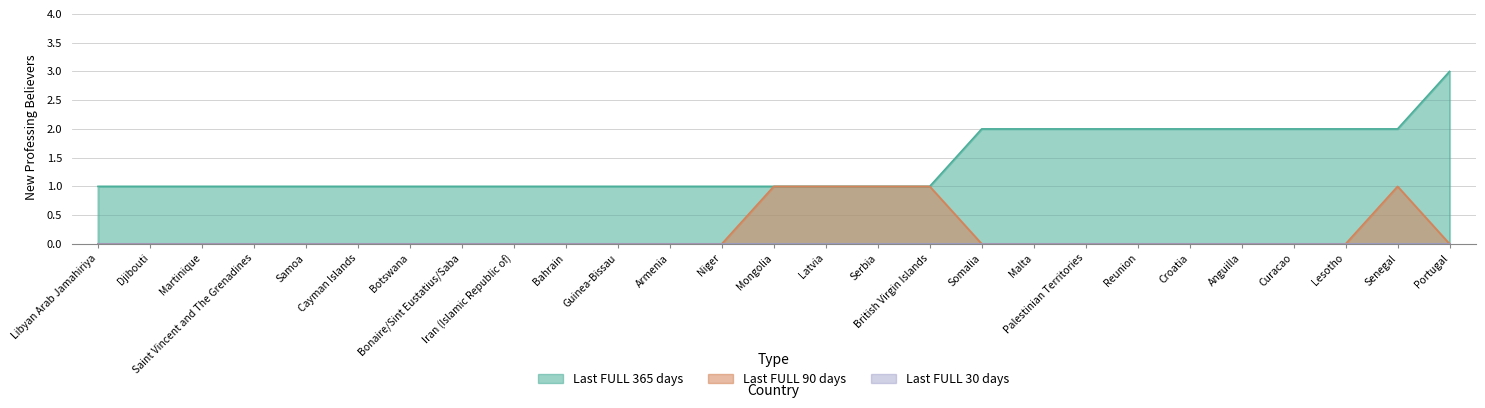

True or false: Last FULL 365 days has a value of 0 at Bonaire/Sint Eustatius/Saba.

False